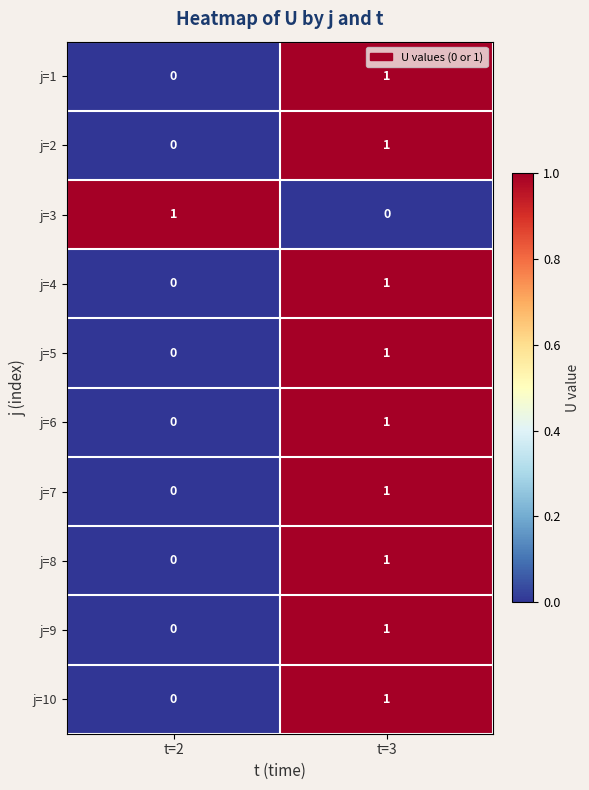

The value of j=1 at t=2 is 0. True or false?

True